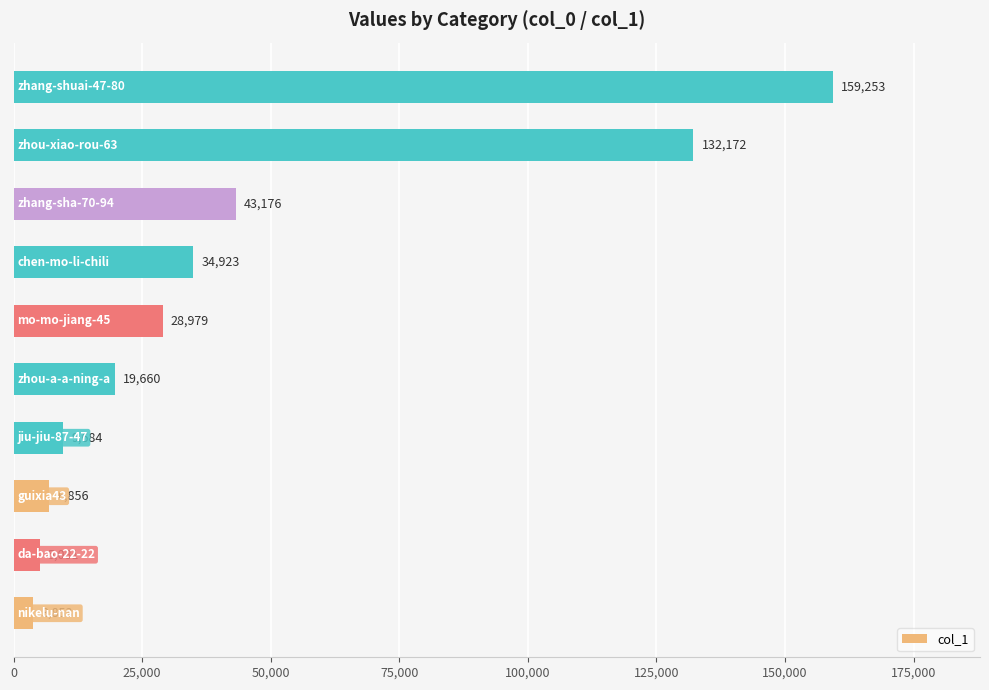

What is the minimum value shown in the chart?

3853